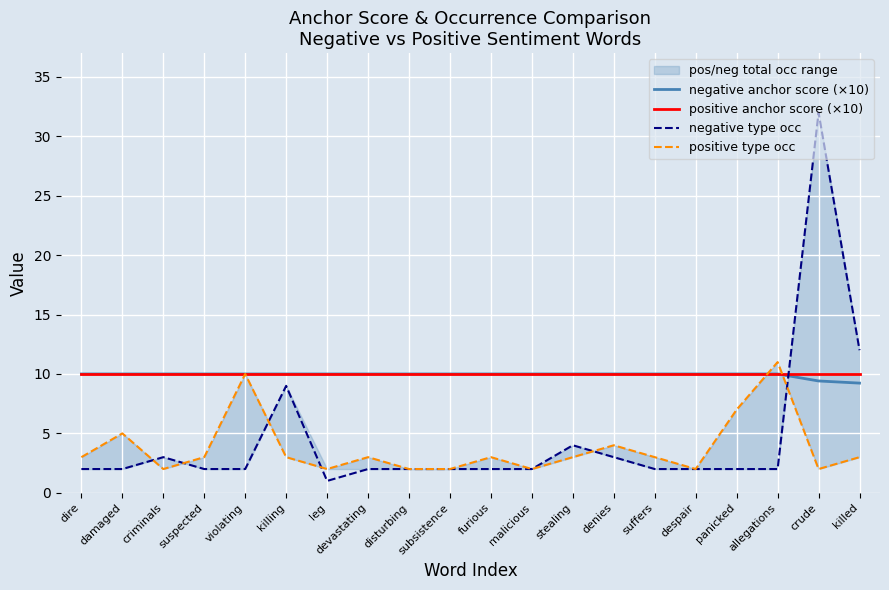

Reading left to right, extract all data points from this chart.

negative anchor score (×10): 10.0	10.0	10.0	10.0	10.0	10.0	10.0	10.0	10.0	10.0	10.0	10.0	10.0	10.0	10.0	10.0	10.0	10.0	9.4	9.2
positive anchor score (×10): 10.0	10.0	10.0	10.0	10.0	10.0	10.0	10.0	10.0	10.0	10.0	10.0	10.0	10.0	10.0	10.0	10.0	10.0	10.0	10.0
negative type occ: 2.0	2.0	3.0	2.0	2.0	9.0	1.0	2.0	2.0	2.0	2.0	2.0	4.0	3.0	2.0	2.0	2.0	2.0	32.0	12.0
positive type occ: 3.0	5.0	2.0	3.0	10.0	3.0	2.0	3.0	2.0	2.0	3.0	2.0	3.0	4.0	3.0	2.0	7.0	11.0	2.0	3.0